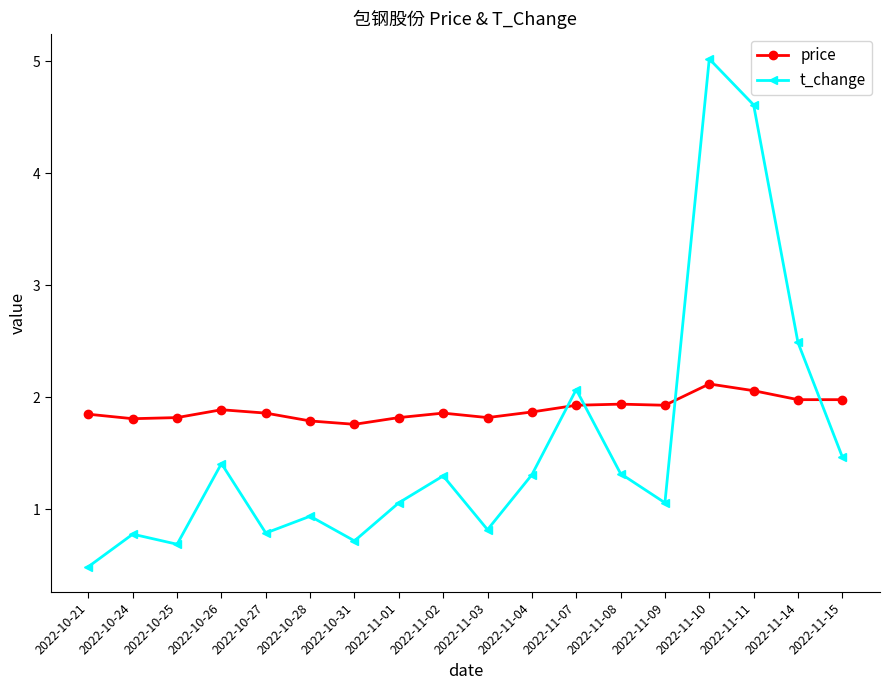

Read the t_change value at 2022-11-14.

2.5